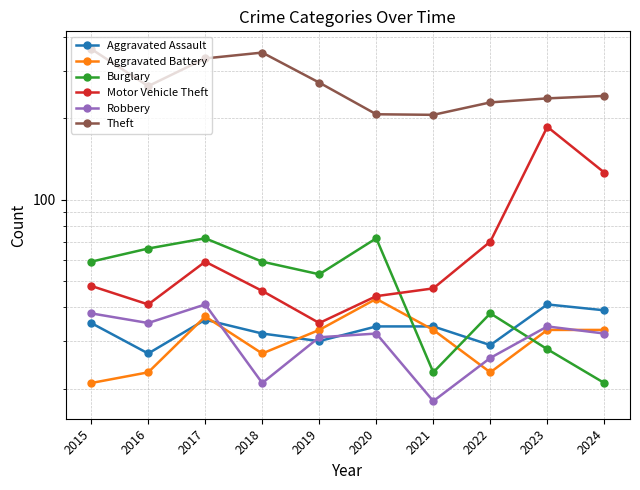

What is the difference between the second highest and second lowest values in the Theft series?

143